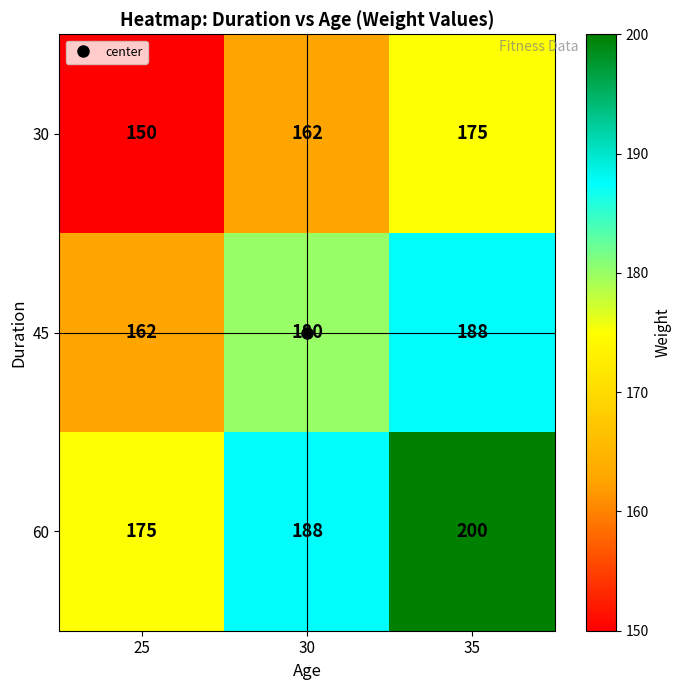

List the labels in order of 60 value, smallest first.

25, 30, 35